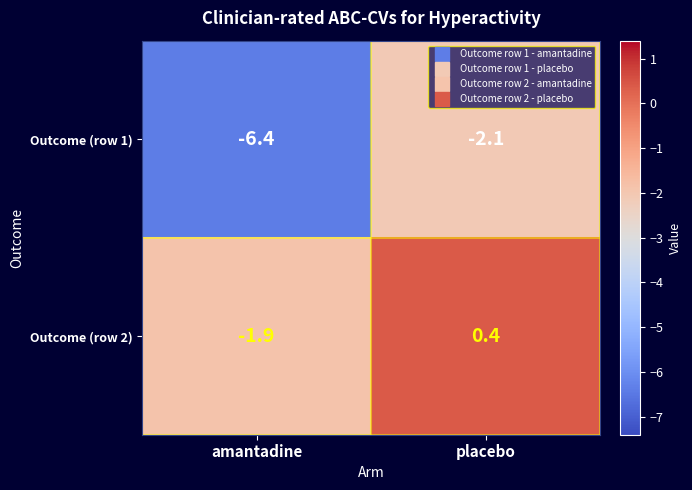

The value of Outcome (row 2) at placebo is 0.7. True or false?

False